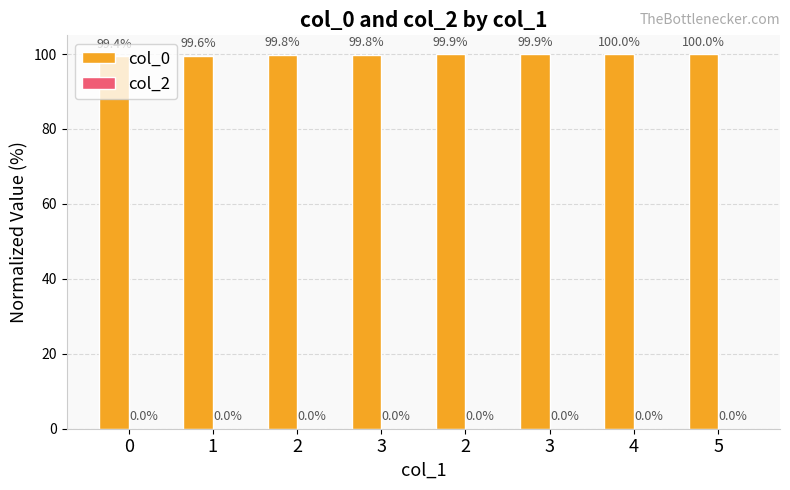

How many bars are there in total?

8